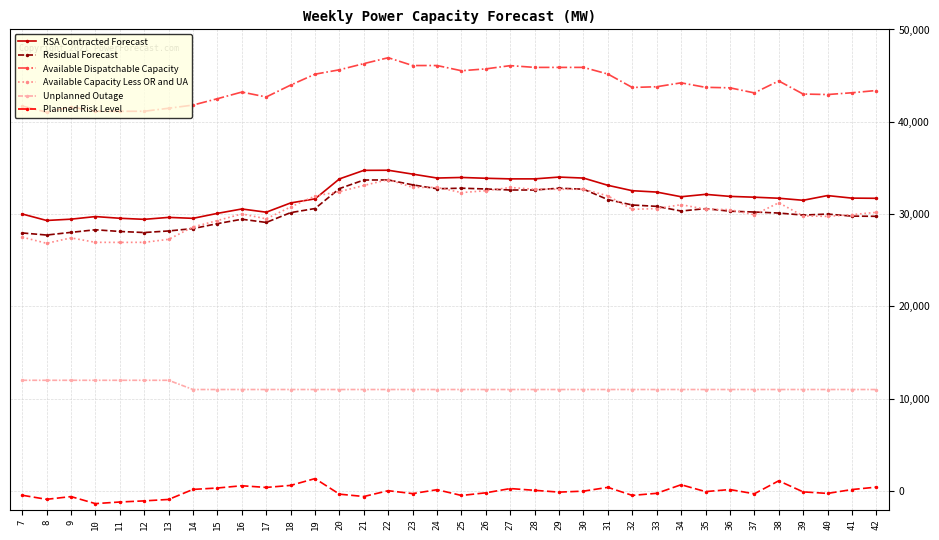

Which series changed the most between 10 and 34?

Available Capacity Less OR and UA